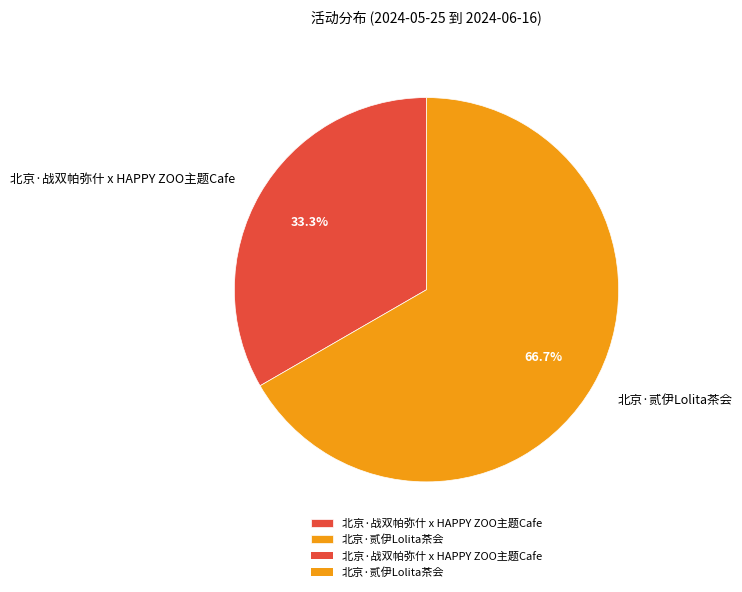

To the nearest percent, what percentage of the pie is 北京·贰伊Lolita茶会?

67%